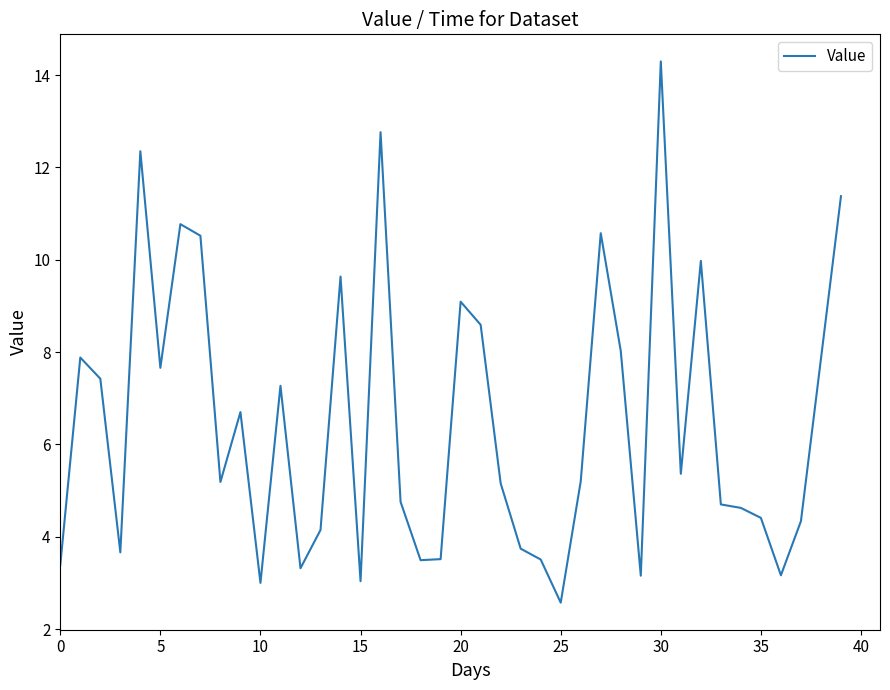

What is the smallest value displayed?

2.6